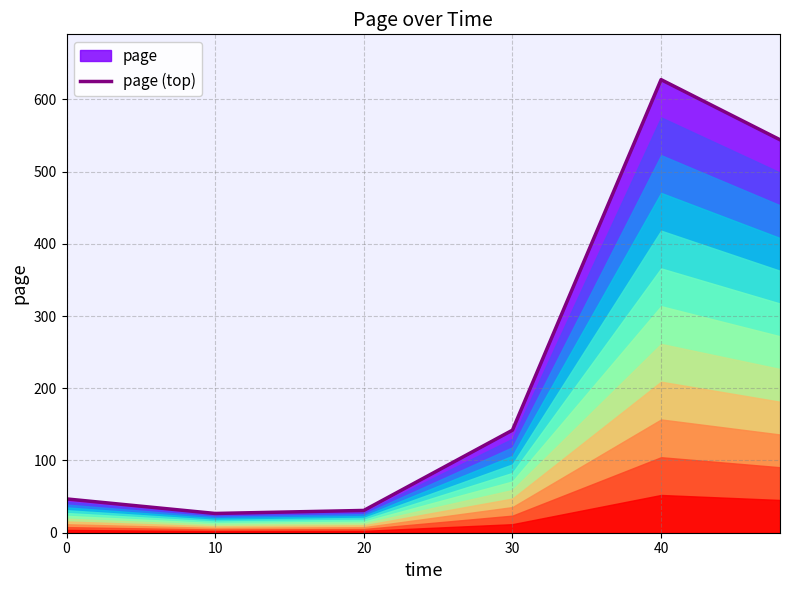

Approximately how many times larger is the value at 20 compared to 10?

1.2